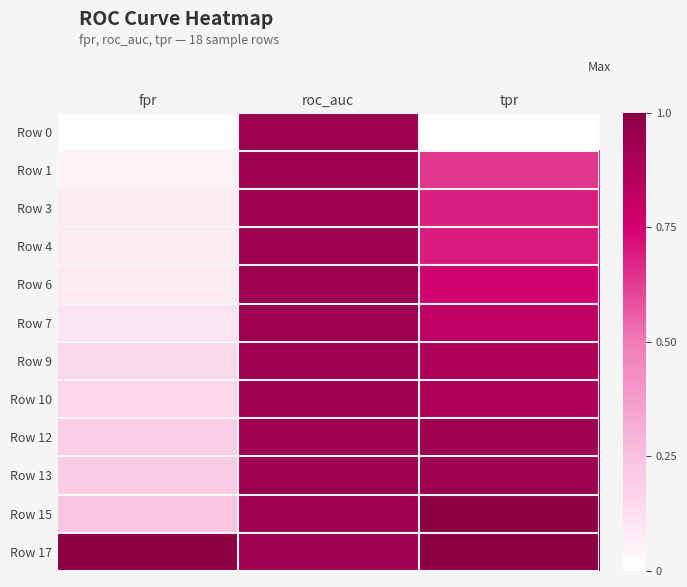

Reading left to right, list all the values displayed in this chart.

Row 0: fpr=0.0	roc_auc=0.9	tpr=0.0
Row 1: fpr=0.1	roc_auc=0.9	tpr=0.6
Row 3: fpr=0.1	roc_auc=0.9	tpr=0.7
Row 4: fpr=0.1	roc_auc=0.9	tpr=0.7
Row 6: fpr=0.1	roc_auc=0.9	tpr=0.8
Row 7: fpr=0.1	roc_auc=0.9	tpr=0.8
Row 9: fpr=0.1	roc_auc=0.9	tpr=0.9
Row 10: fpr=0.2	roc_auc=0.9	tpr=0.9
Row 12: fpr=0.2	roc_auc=0.9	tpr=0.9
Row 13: fpr=0.2	roc_auc=0.9	tpr=0.9
Row 15: fpr=0.2	roc_auc=0.9	tpr=1.0
Row 17: fpr=1.0	roc_auc=0.9	tpr=1.0